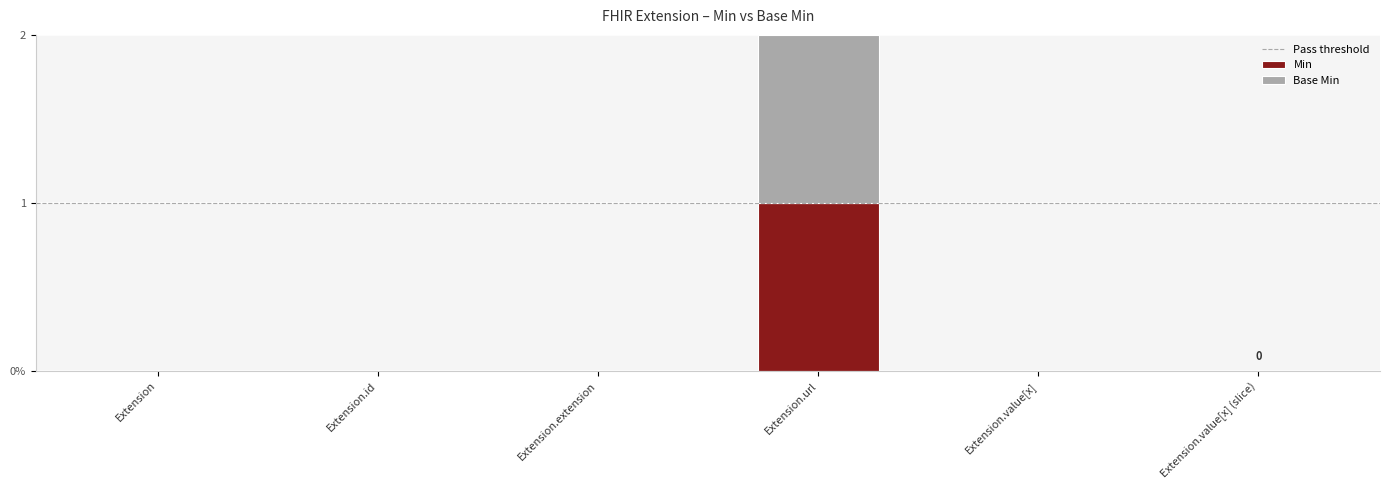

The value of Min at Extension is -1. True or false?

False